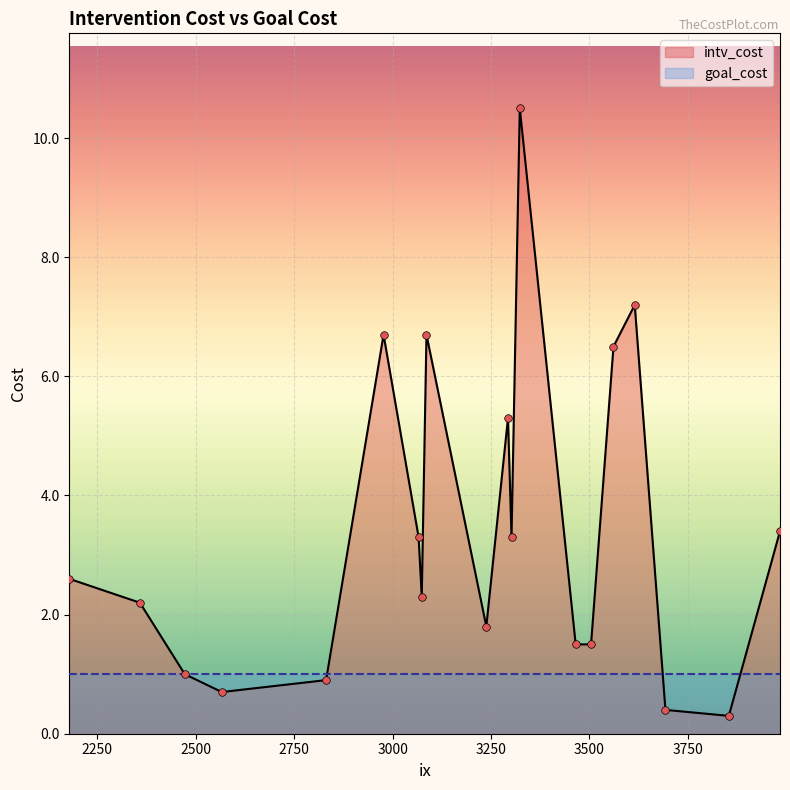

What are all the series names shown in the legend?

intv_cost, goal_cost